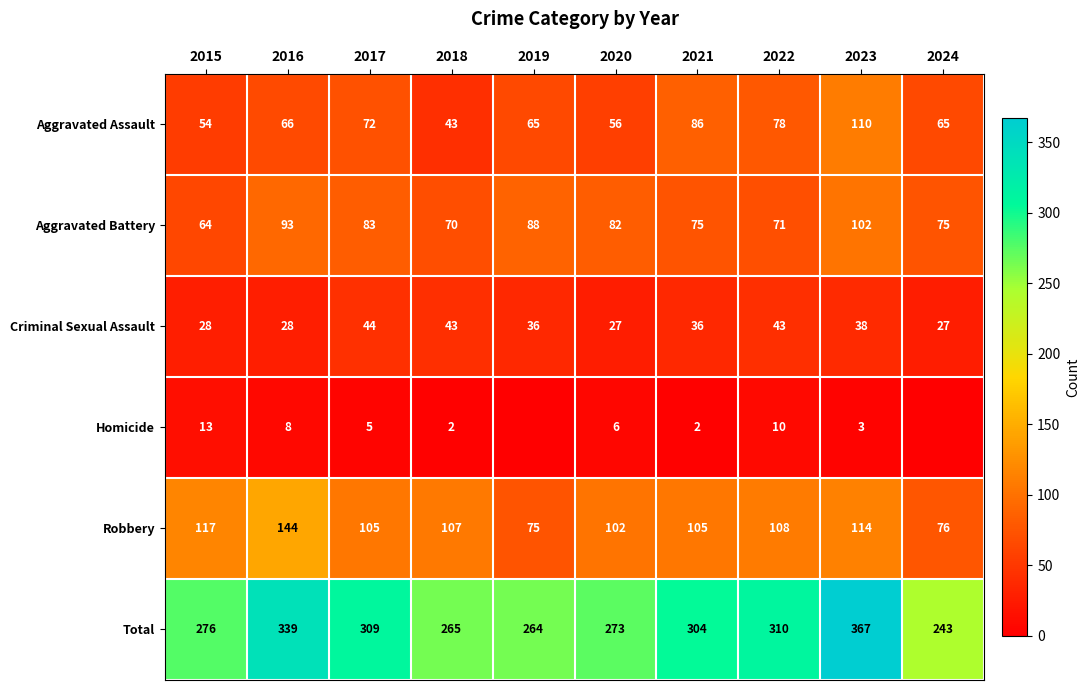

Is the value of Homicide at 2015 greater than the value of Criminal Sexual Assault at 2017?

No